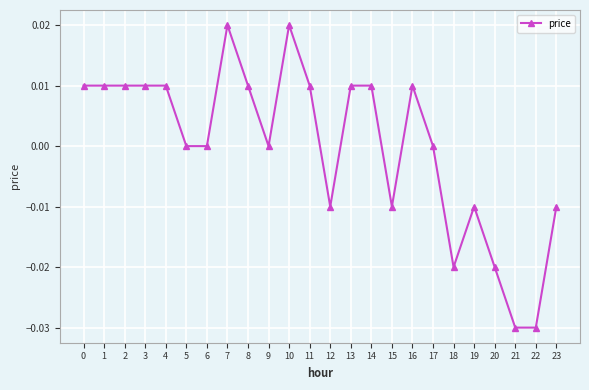

The value at 2 is 0.0. True or false?

True